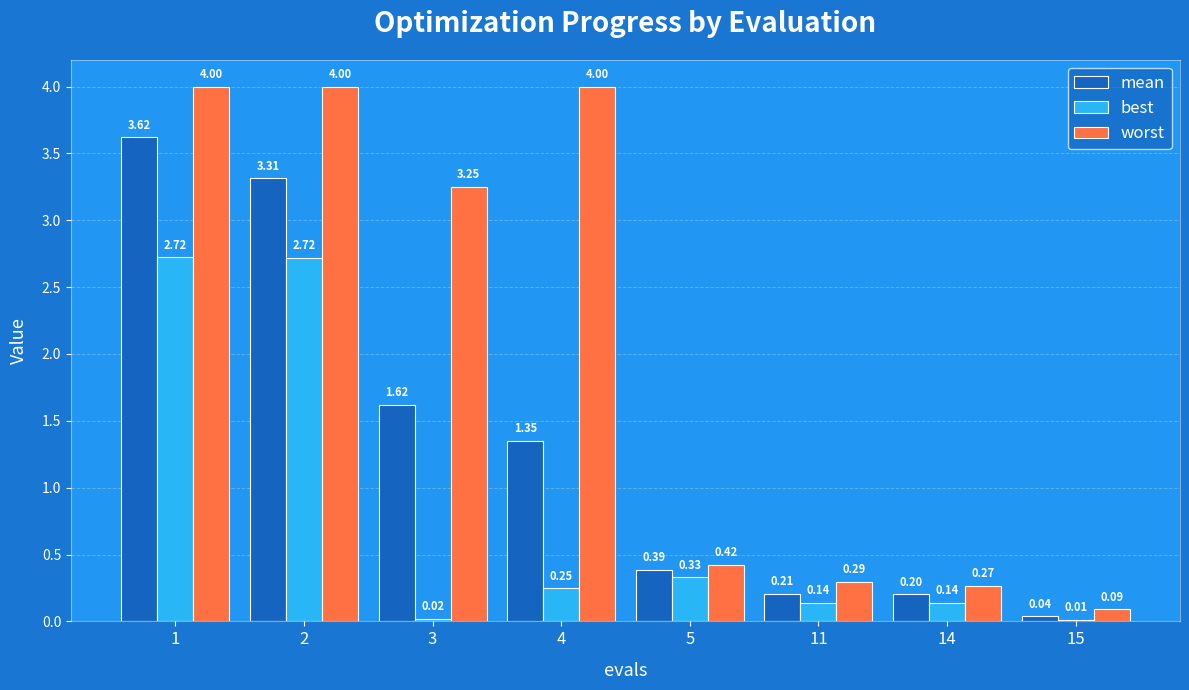

Is the value of worst at 11 greater than the value of best at 5?

No